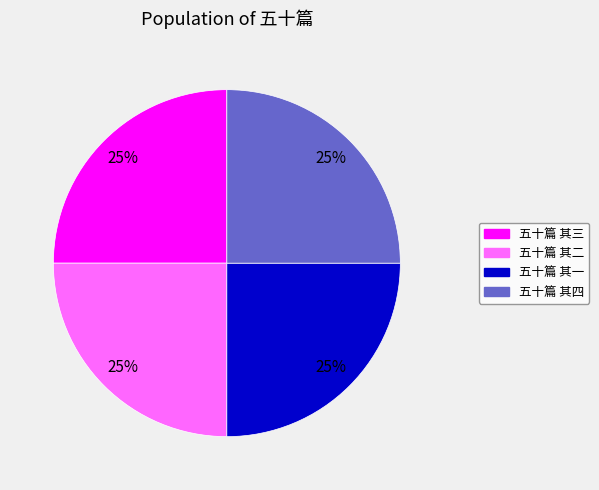

Count the number of slices in the pie.

4